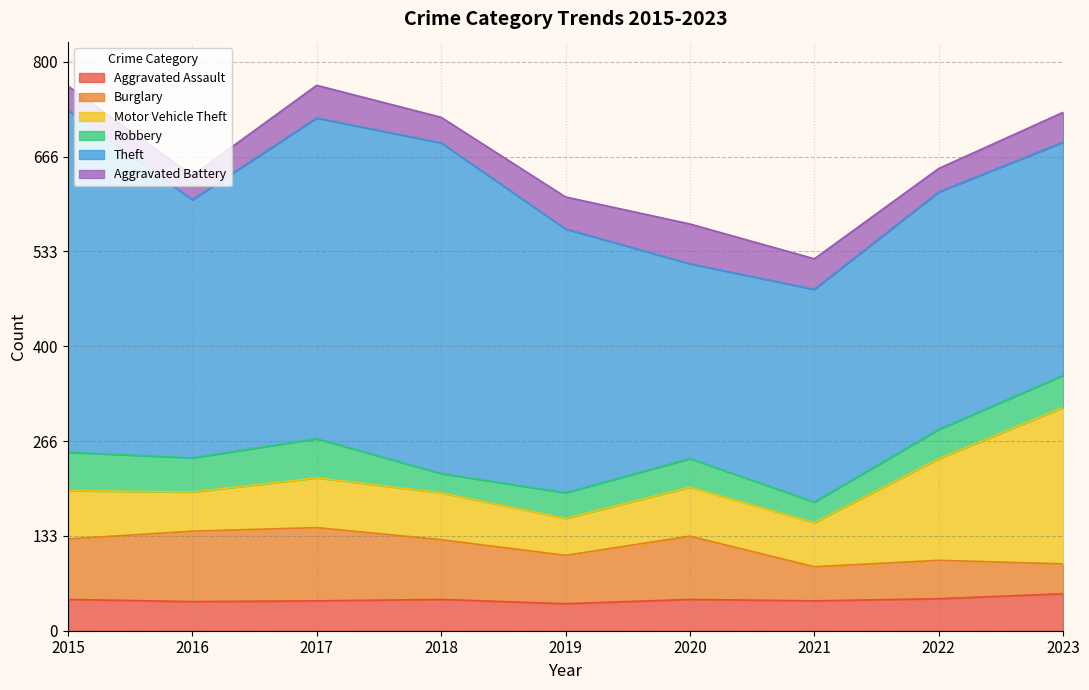

At which category does the chart reach its peak across all series?

2015